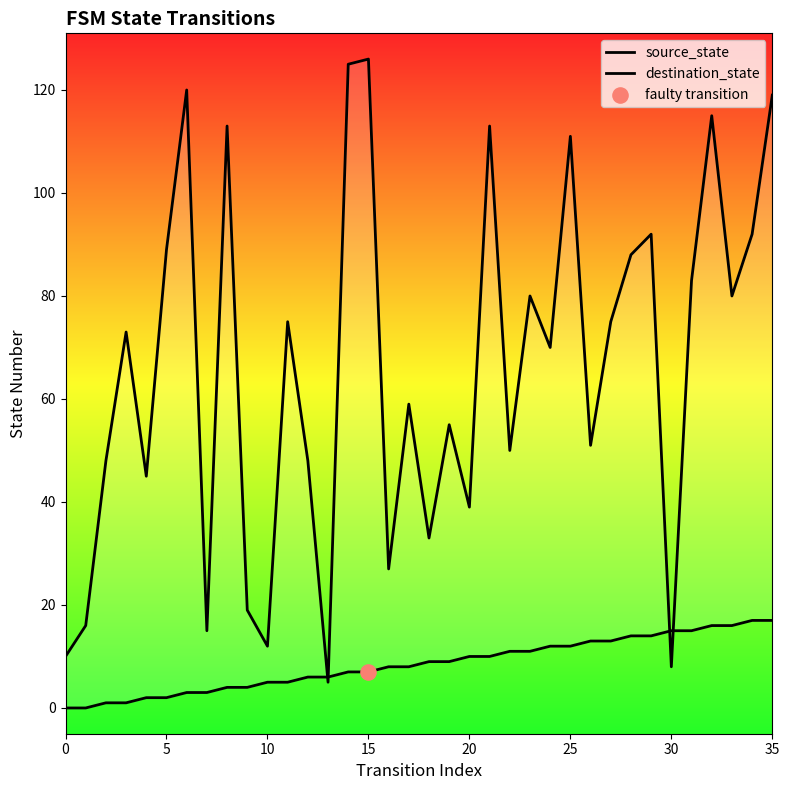

What are all the series names shown in the legend?

source_state, destination_state